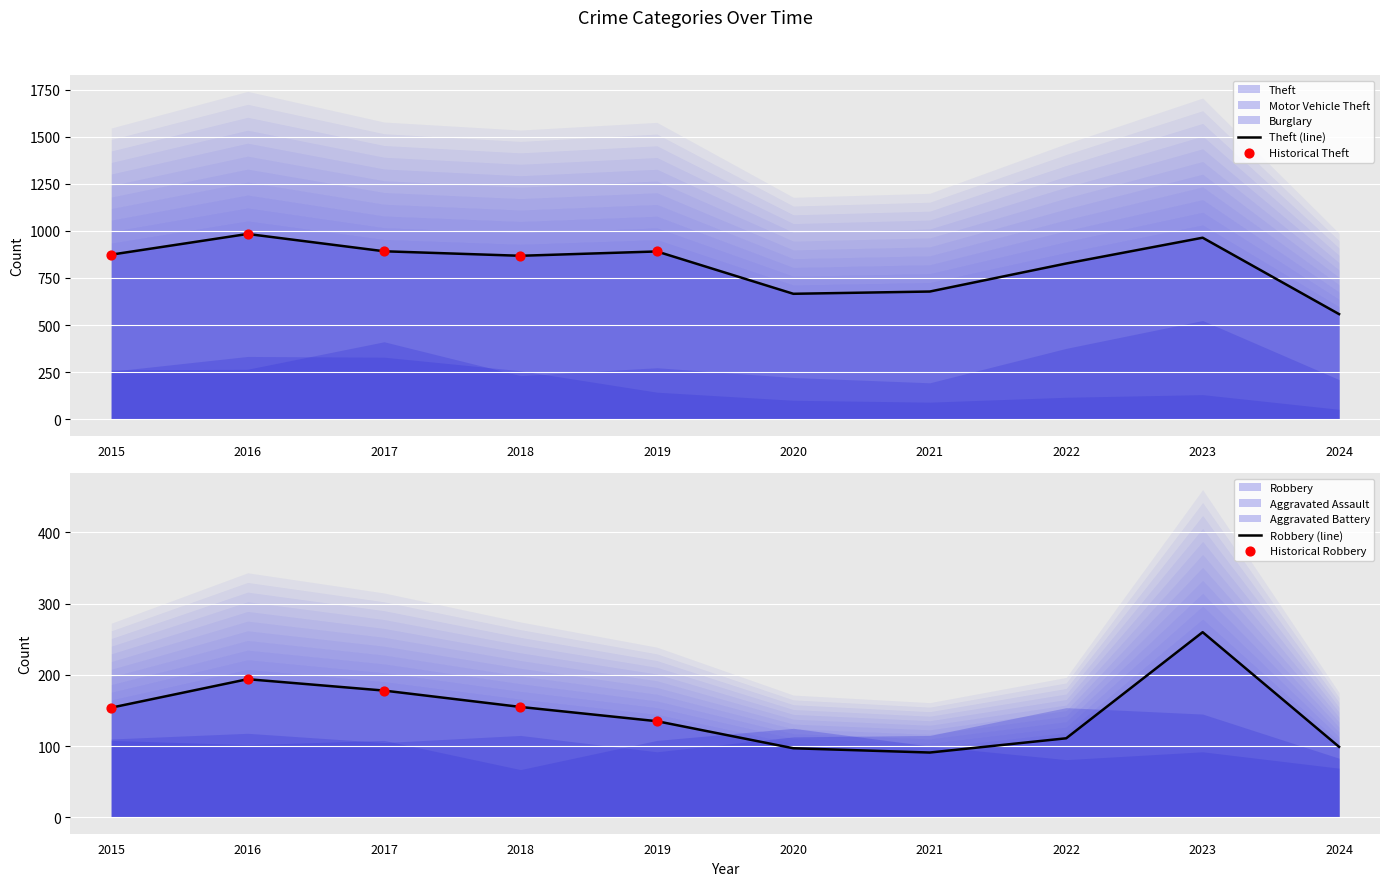

Which series reaches the maximum Y coordinate?

Theft